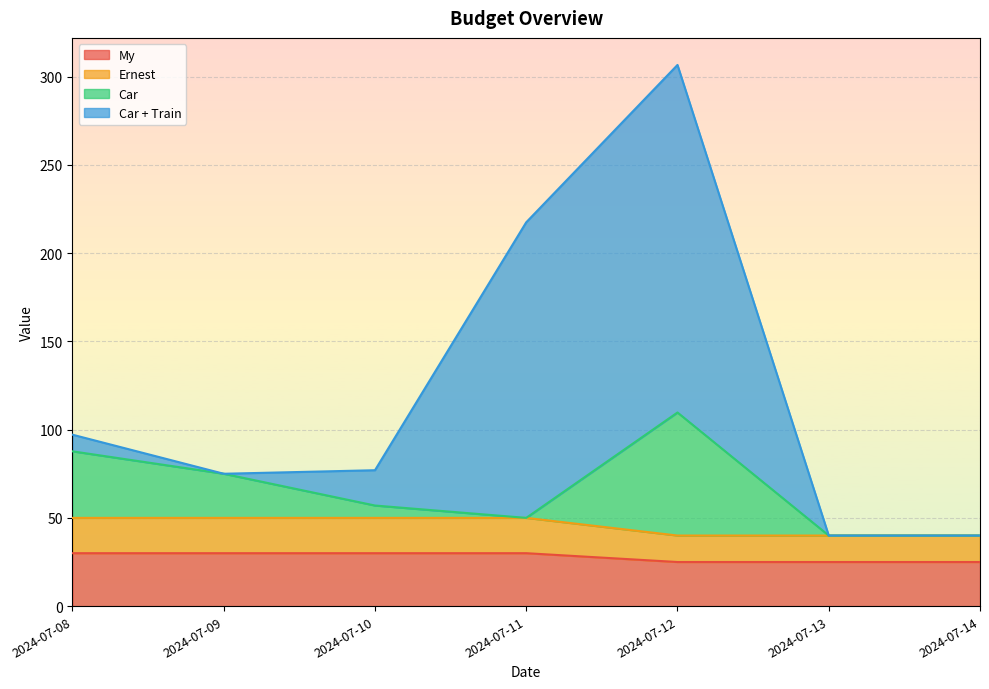

Read the My value at 2024-07-08.

30.0